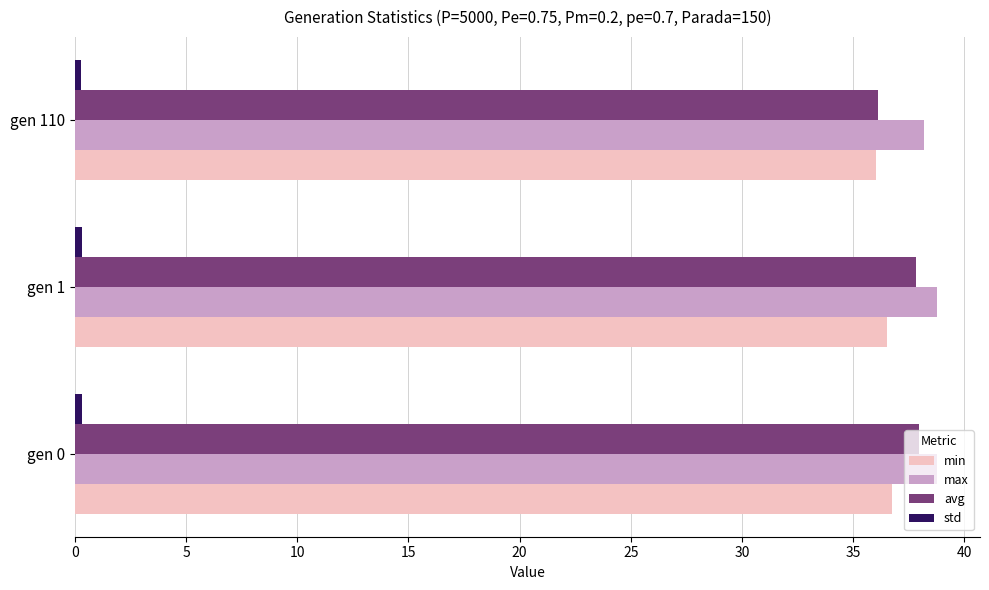

What is the sum of all avg values?

111.9